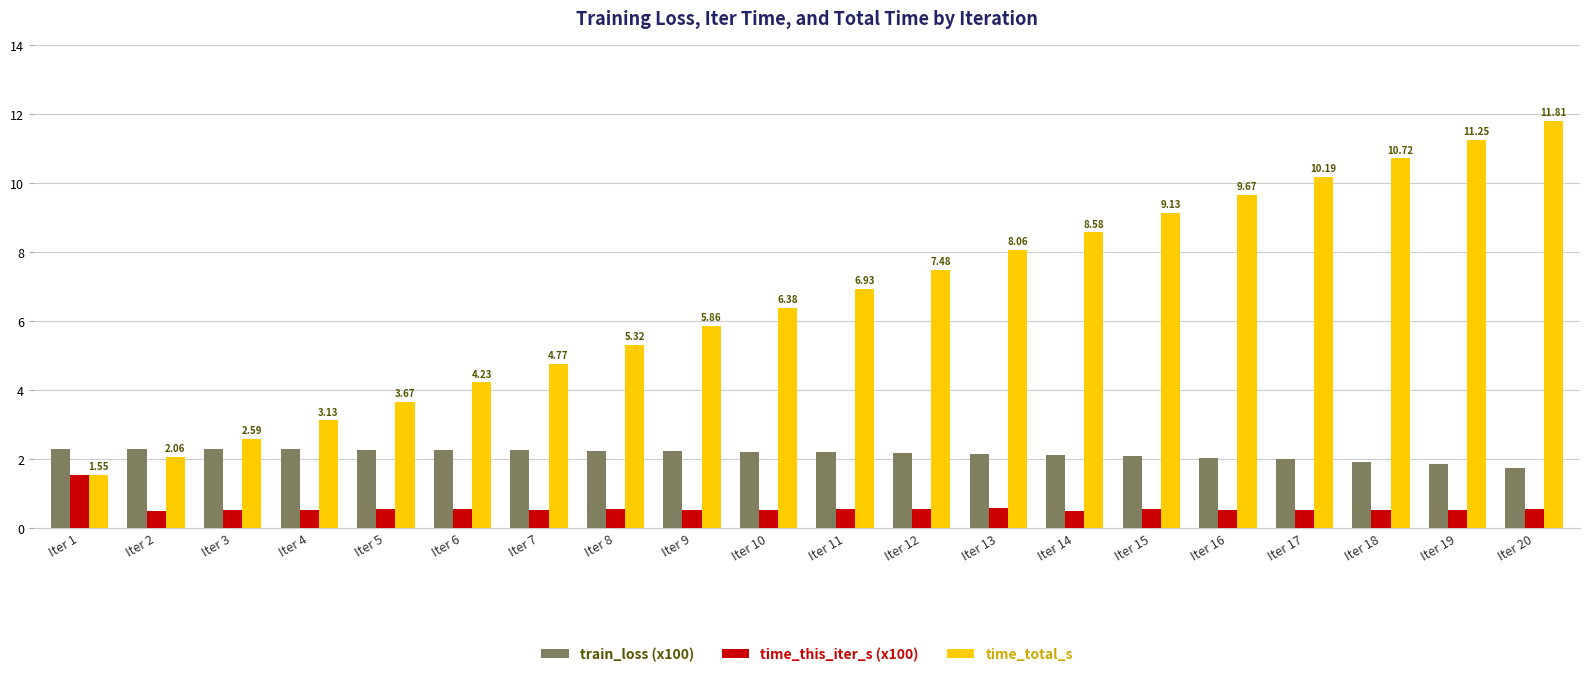

What are all the series names shown in the legend?

train_loss (x100), time_this_iter_s (x100), time_total_s